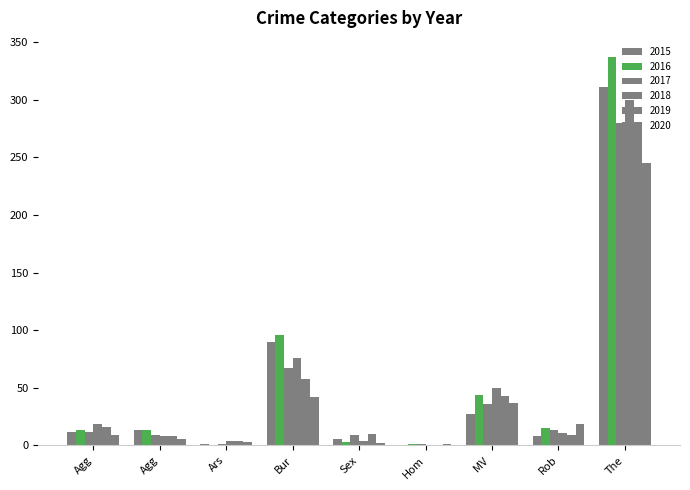

At how many categories does at least one series exceed 166?

1